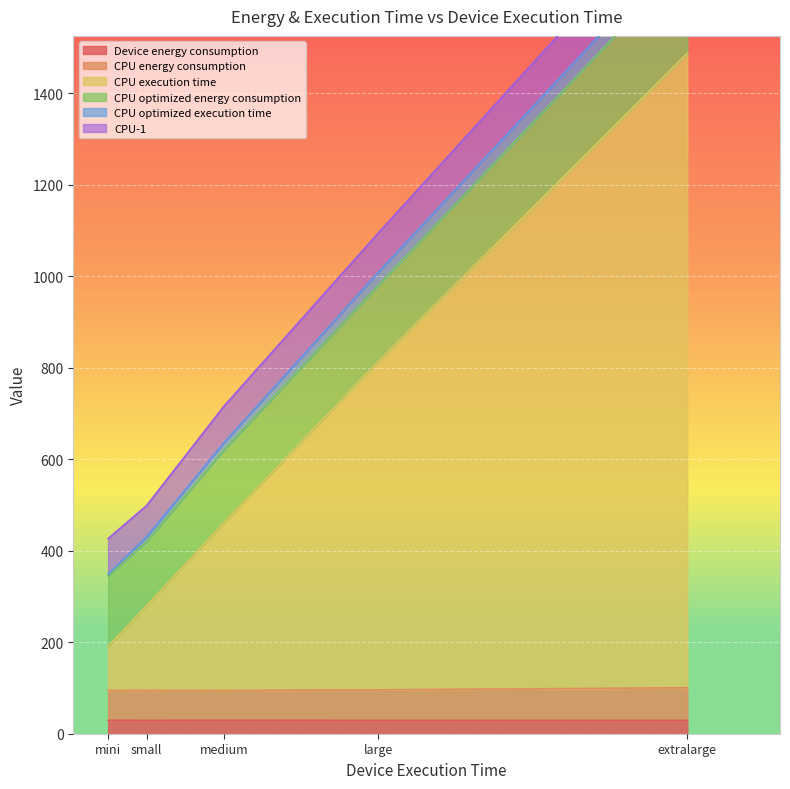

The value of CPU execution time at mini is 190.5. True or false?

True